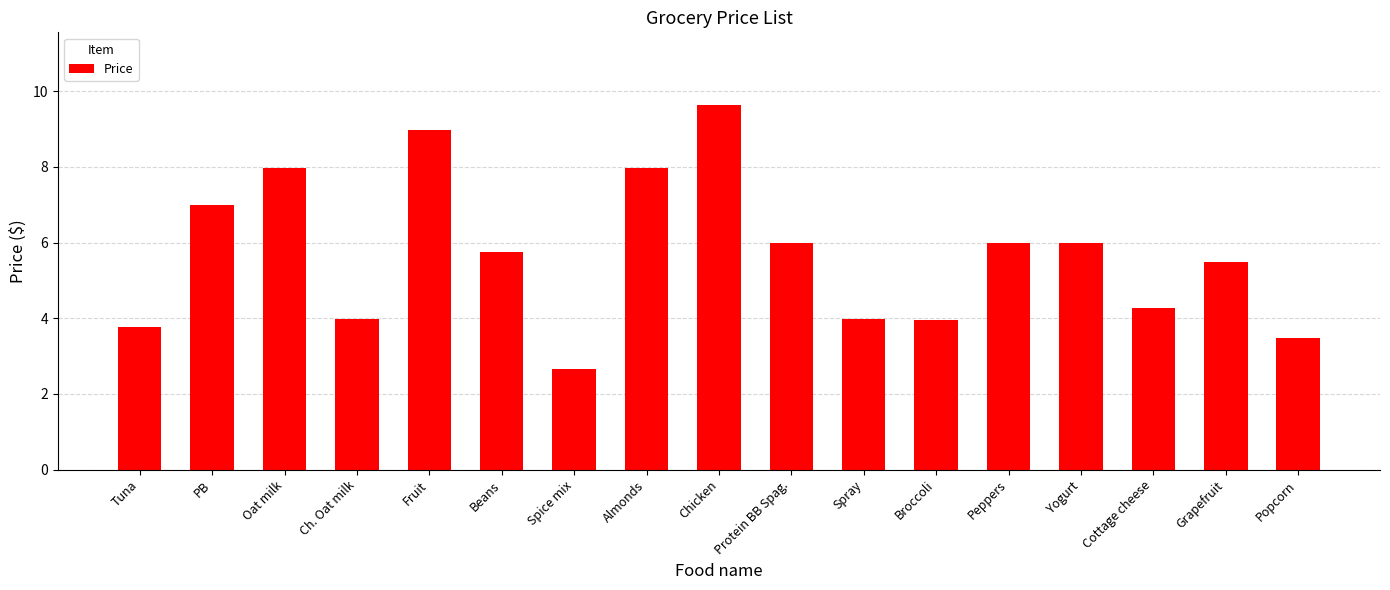

What is the label of the 1st bar from the right?

Popcorn